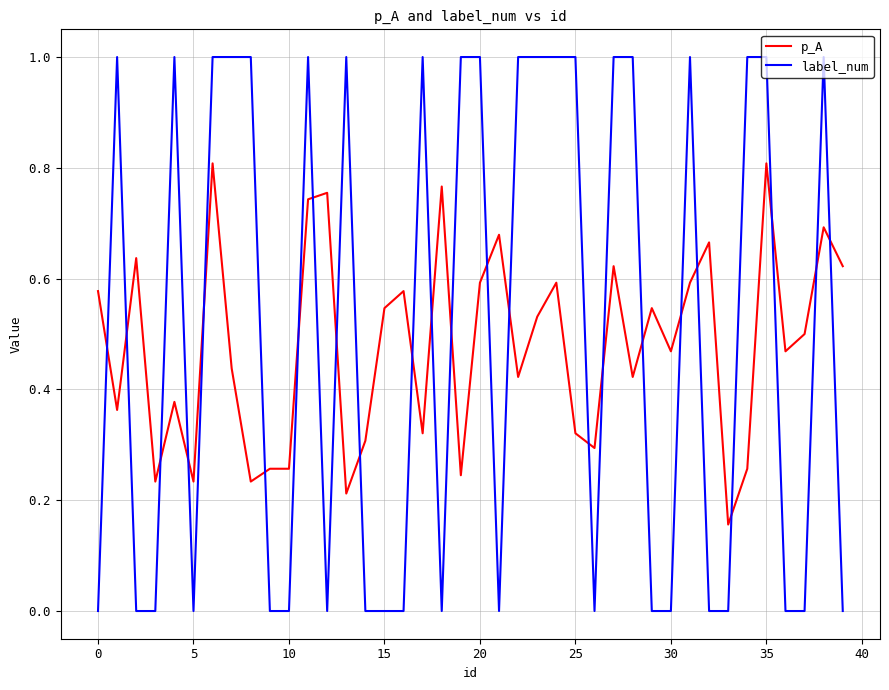

List the series in order of their peak value, lowest first.

p_A, label_num